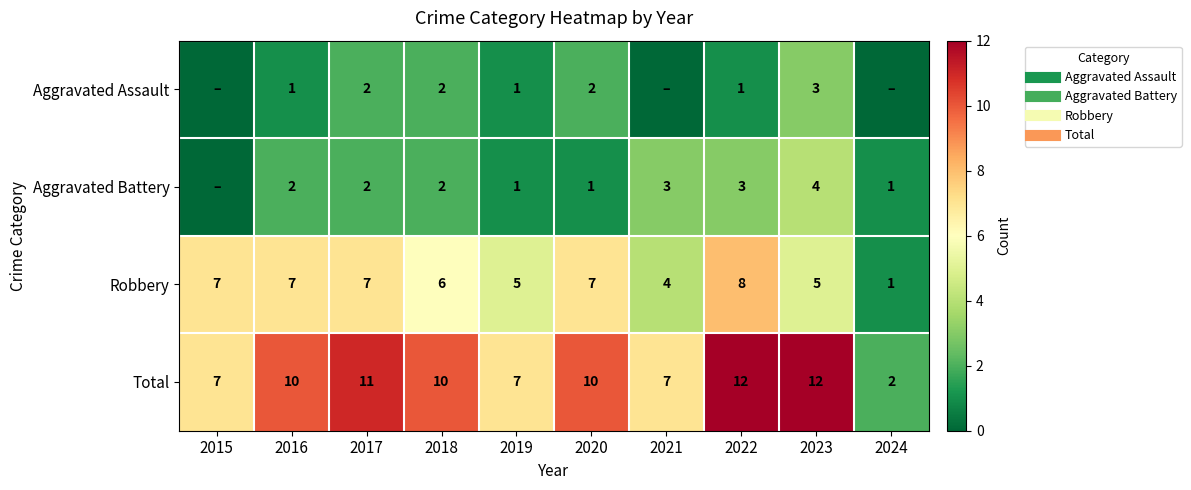

The value of Aggravated Battery at 2024 is 1. True or false?

True